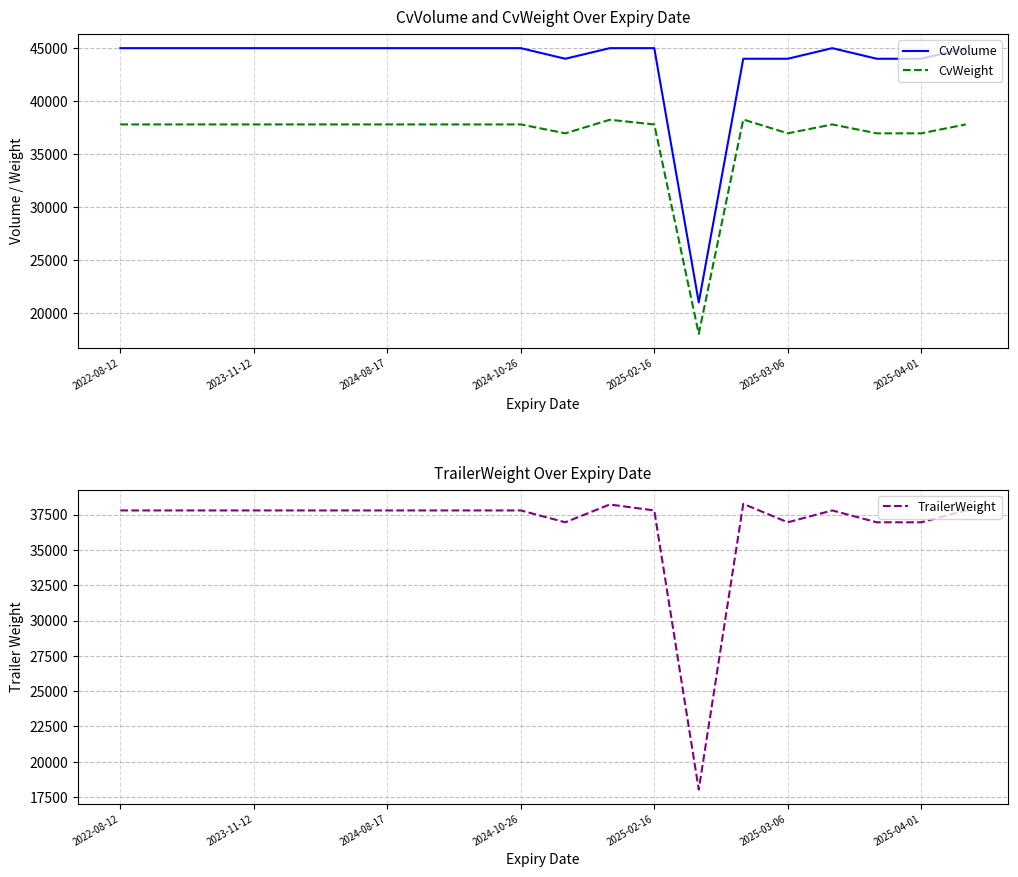

List the series in order of their peak value, highest first.

CvVolume, CvWeight, TrailerWeight